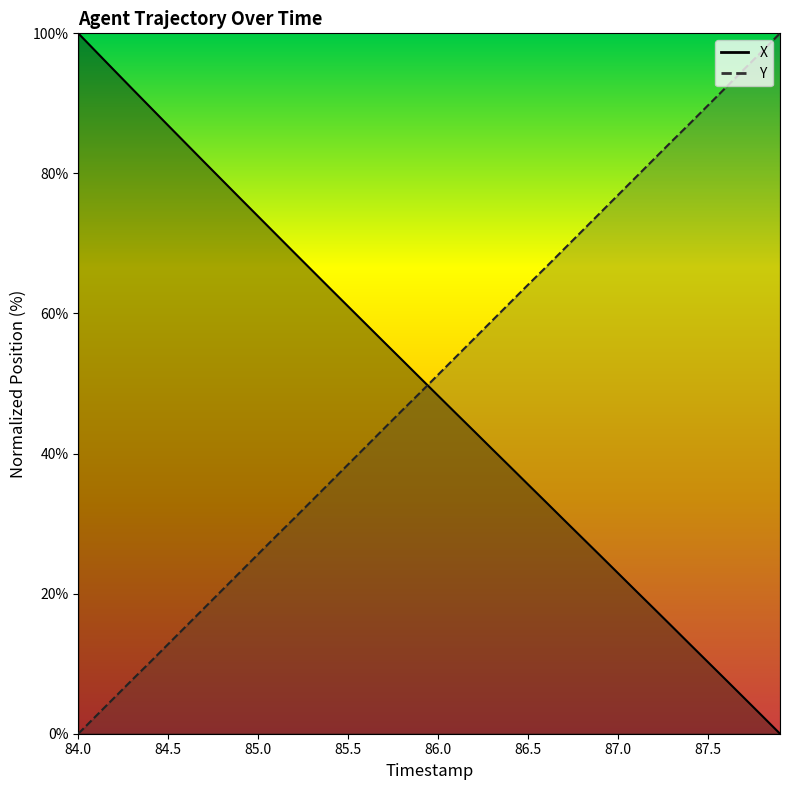

At which label does X first exceed 50?

84.0